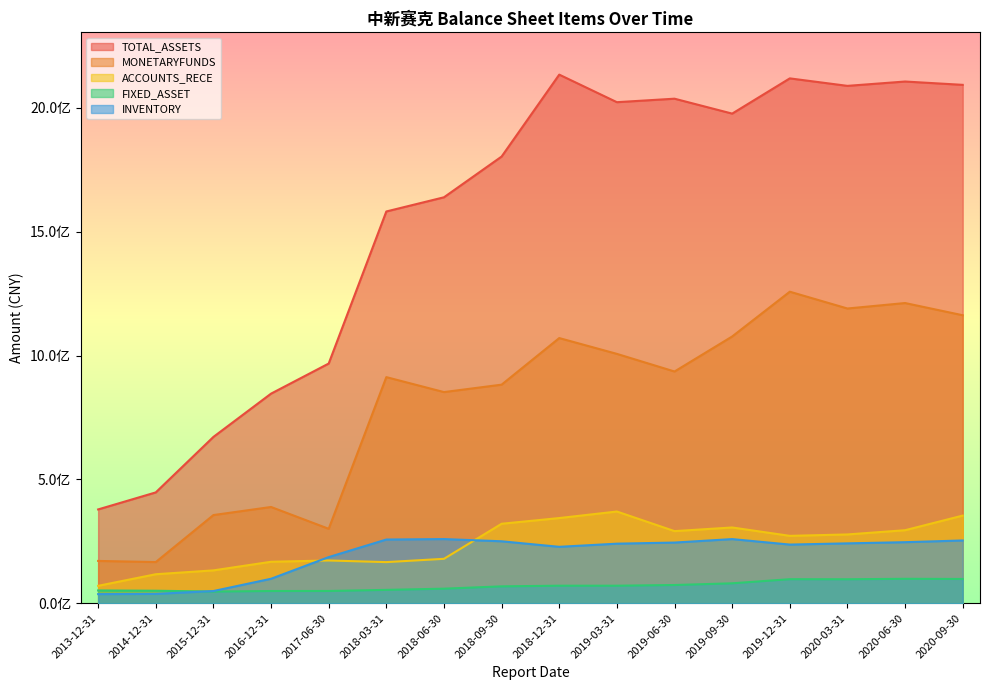

True or false: ACCOUNTS_RECE has a value of 529368908.1 at 2020-06-30.

False